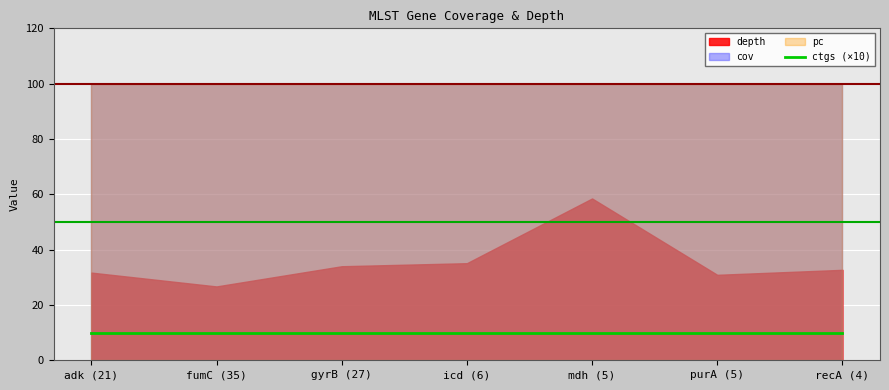

True or false: depth and ctgs cross at least once.

False